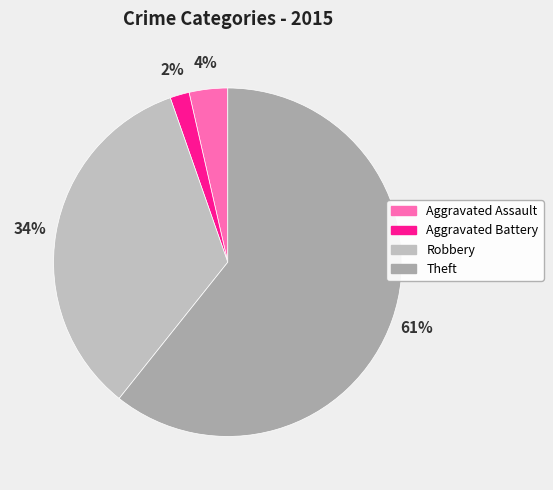

Count the number of slices in the pie.

4